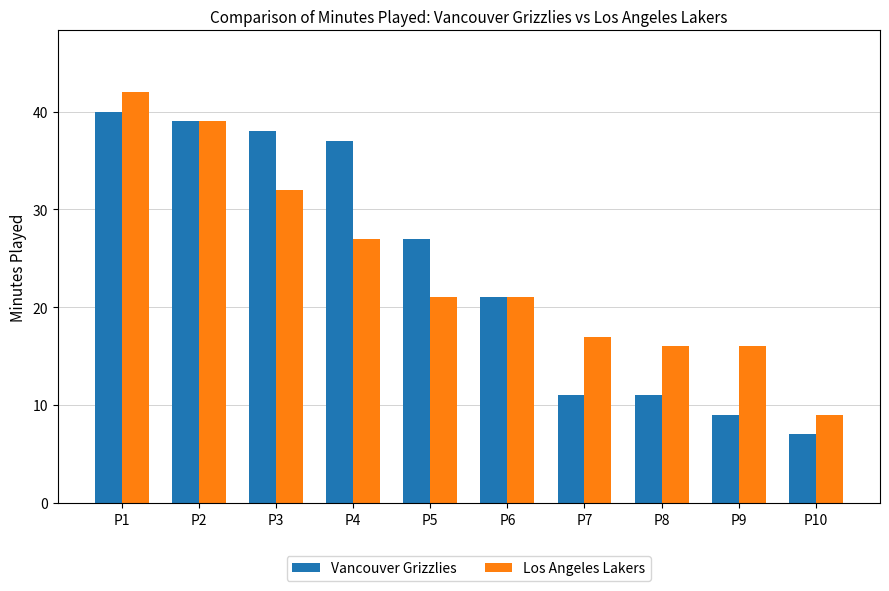

How many groups of bars are there?

10